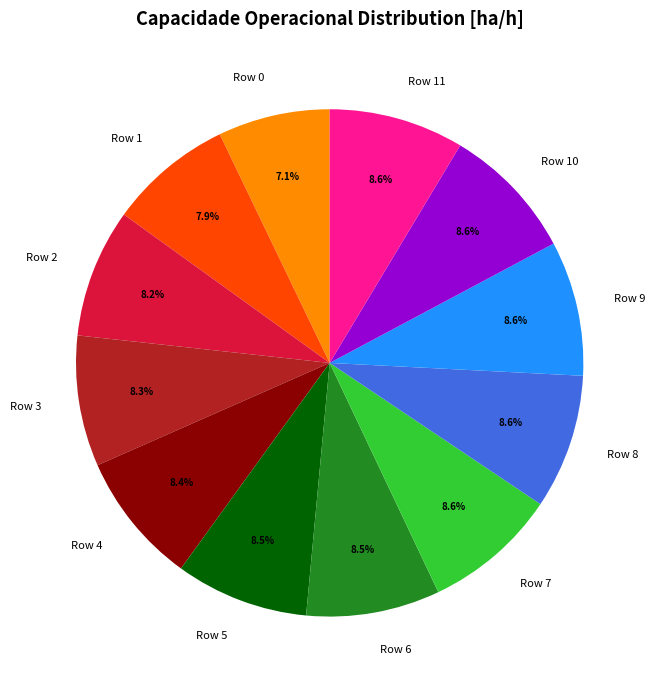

What percentage is the Row 7 slice, to the nearest percent?

9%